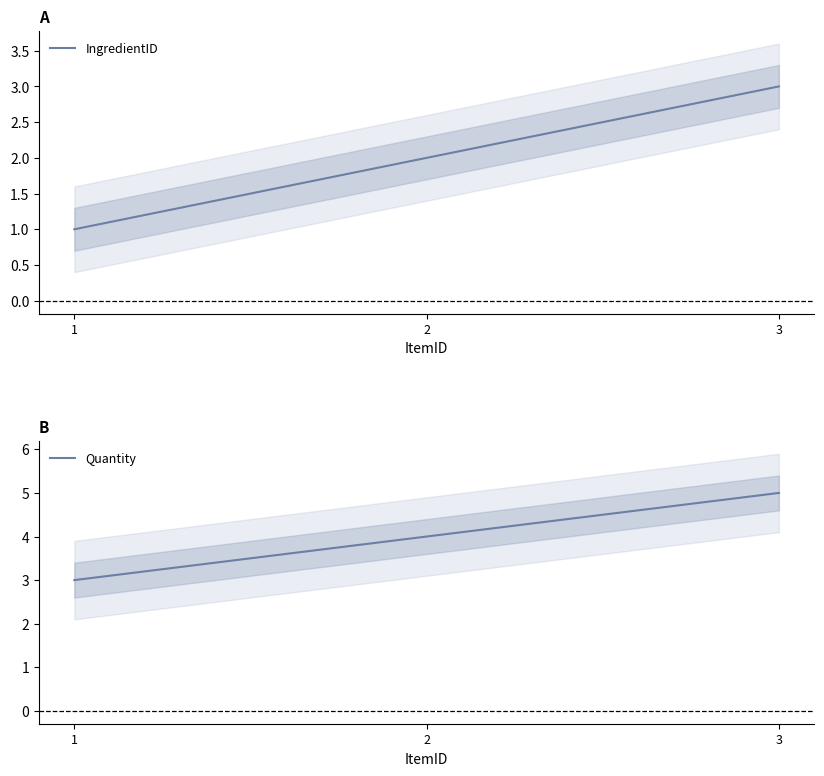

Reading left to right, extract all data points from this chart.

IngredientID: 1	2	3
Quantity: 3	4	5